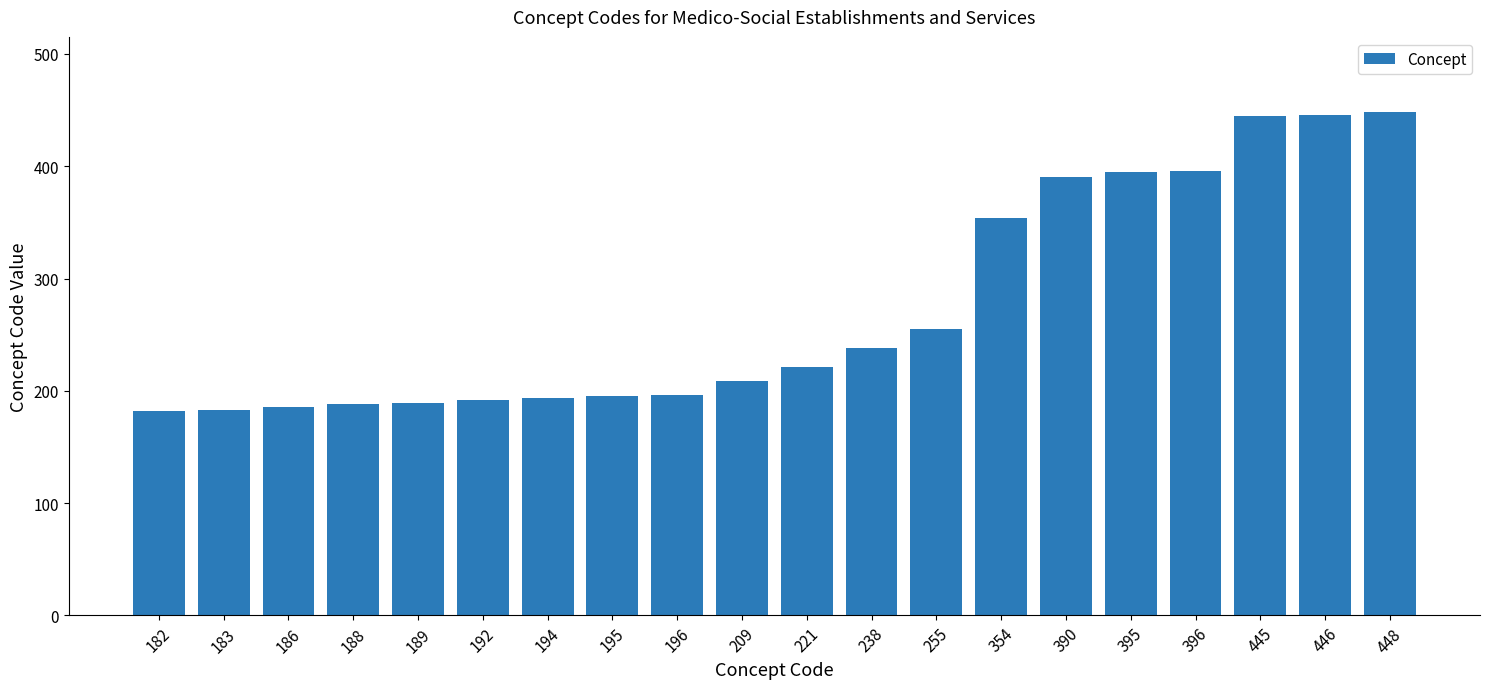

The chart shows a value of 328 at 196. True or false?

False